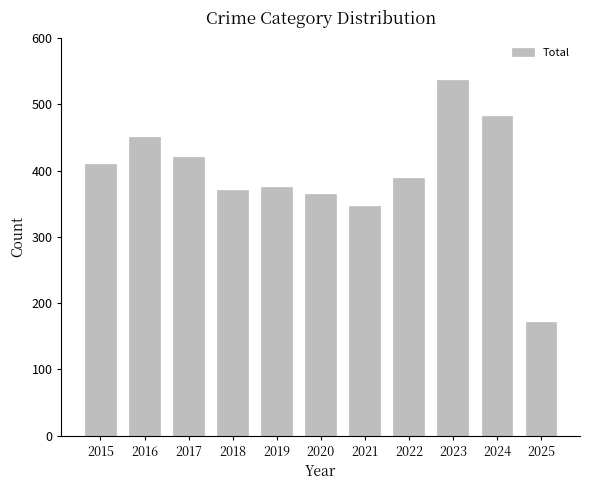

Count the number of data series in this chart.

1